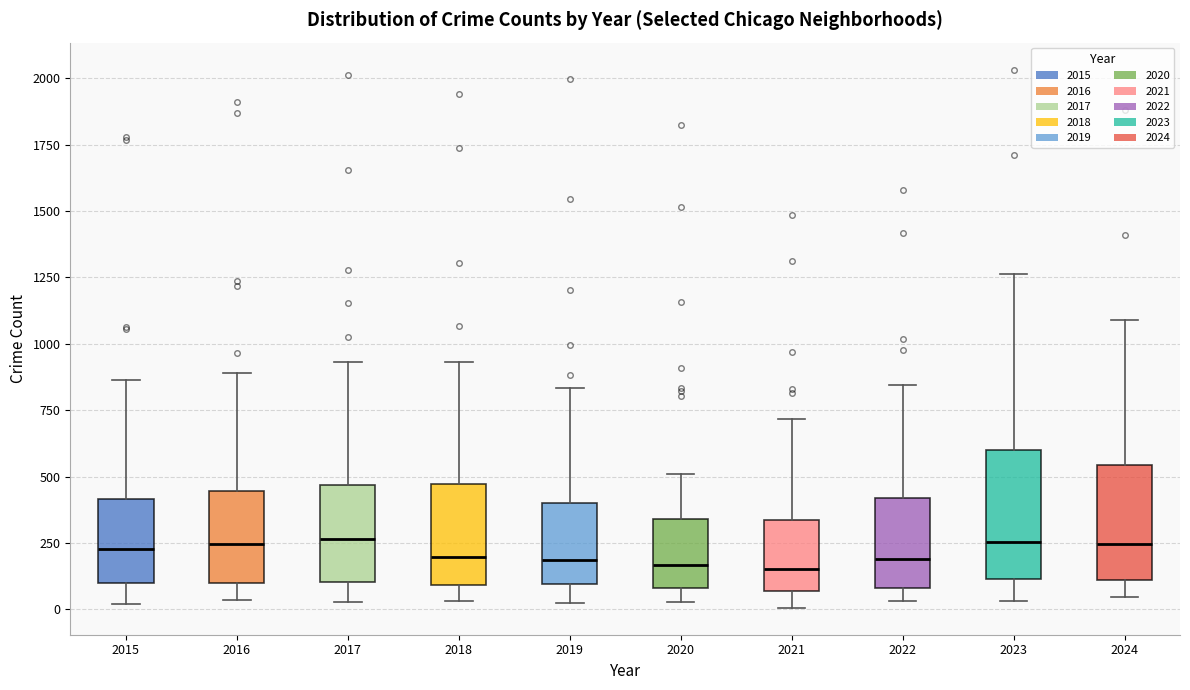

Reading left to right, transcribe this box plot: for each box, give where its median line is, the range the box spans, and where its two whiskers end, as read against the y-axis. The values are not printed on the chart, so give them approximately, as read against the axis.

2015: median 250, box 100 to 400, whiskers 0 to 850
2016: median 250, box 100 to 450, whiskers 50 to 900
2017: median 250, box 100 to 450, whiskers 50 to 950
2018: median 200, box 100 to 450, whiskers 50 to 950
2019: median 200, box 100 to 400, whiskers 50 to 850
2020: median 150, box 100 to 350, whiskers 50 to 500
2021: median 150, box 50 to 350, whiskers 0 to 700
2022: median 200, box 100 to 400, whiskers 50 to 850
2023: median 250, box 100 to 600, whiskers 50 to 1250
2024: median 250, box 100 to 550, whiskers 50 to 1100